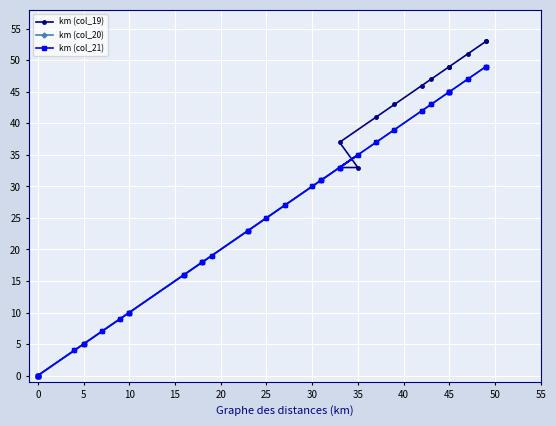

Between 60 and 25, which series saw the biggest shift?

km (col_20)